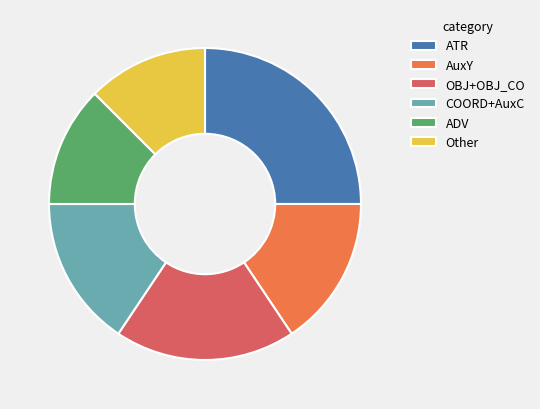

Between ADV and OBJ+OBJ_CO, which is larger?

OBJ+OBJ_CO